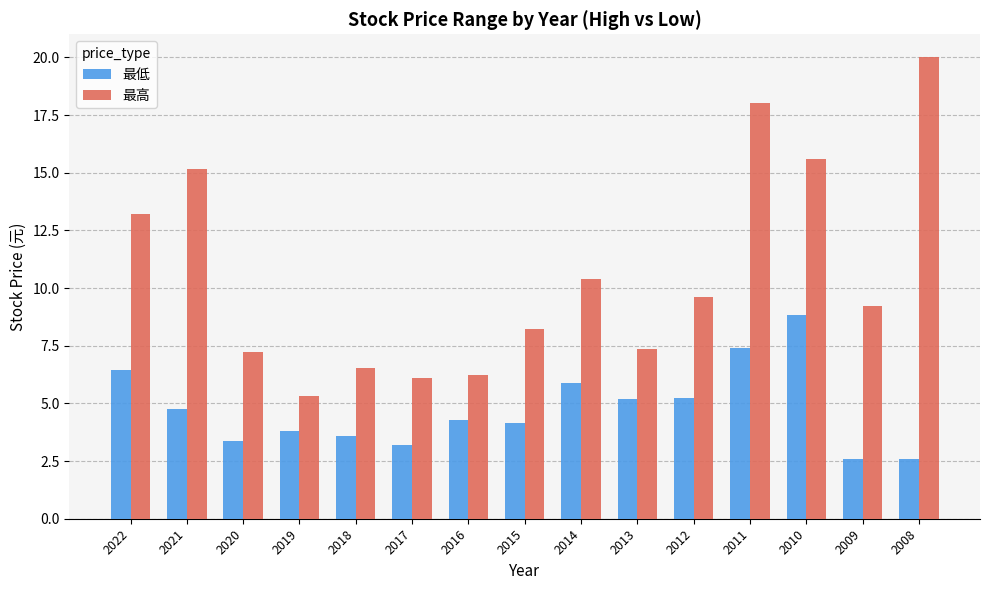

Which series has the largest total across all categories?

最高